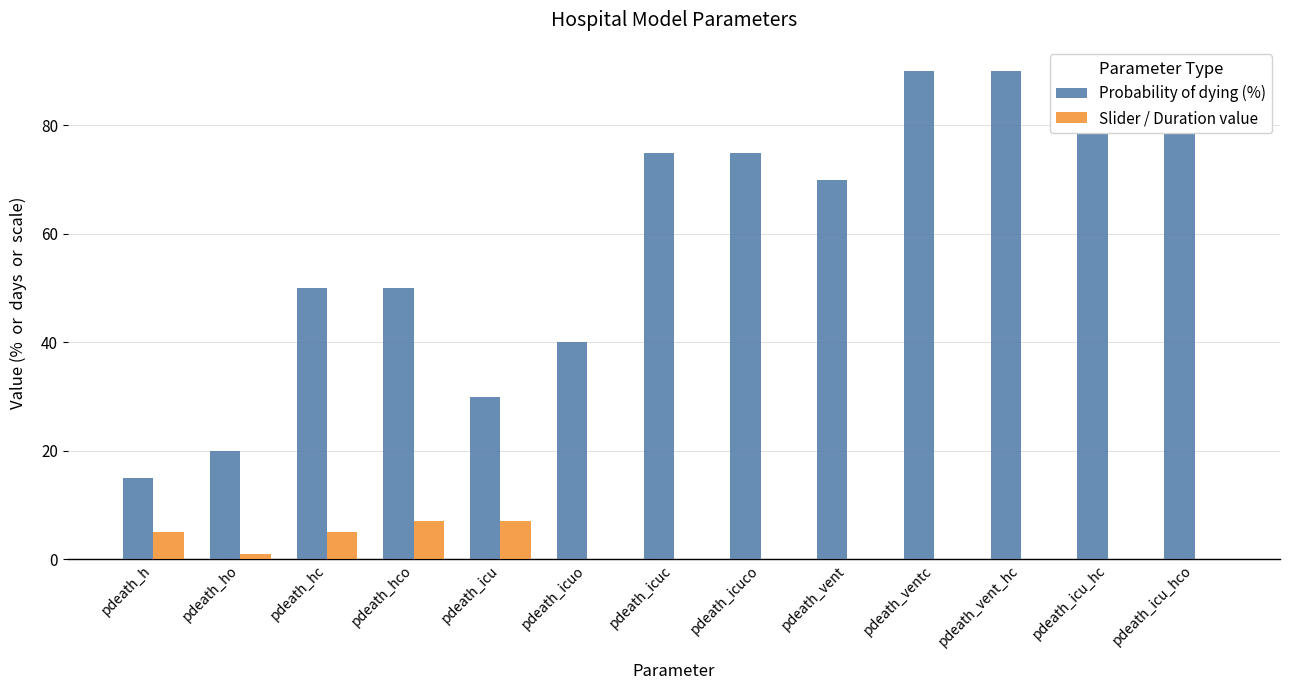

Reading right to left, extract all data points from this chart.

Probability of dying (%): pdeath_icu_hco=90	pdeath_icu_hc=90	pdeath_vent_hc=90	pdeath_ventc=90	pdeath_vent=70	pdeath_icuco=75	pdeath_icuc=75	pdeath_icuo=40	pdeath_icu=30	pdeath_hco=50	pdeath_hc=50	pdeath_ho=20	pdeath_h=15
Slider / Duration value: pdeath_icu_hco=0	pdeath_icu_hc=0	pdeath_vent_hc=0	pdeath_ventc=0	pdeath_vent=0	pdeath_icuco=0	pdeath_icuc=0	pdeath_icuo=0	pdeath_icu=7	pdeath_hco=7	pdeath_hc=5	pdeath_ho=1	pdeath_h=5